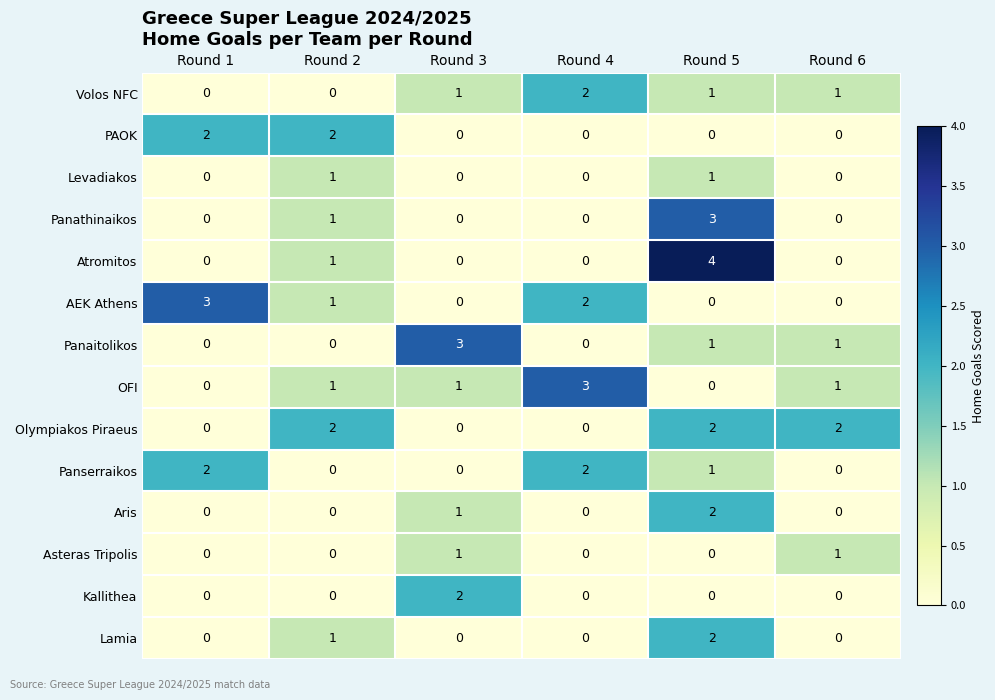

At which category is the sum across all series the highest?

Round 5